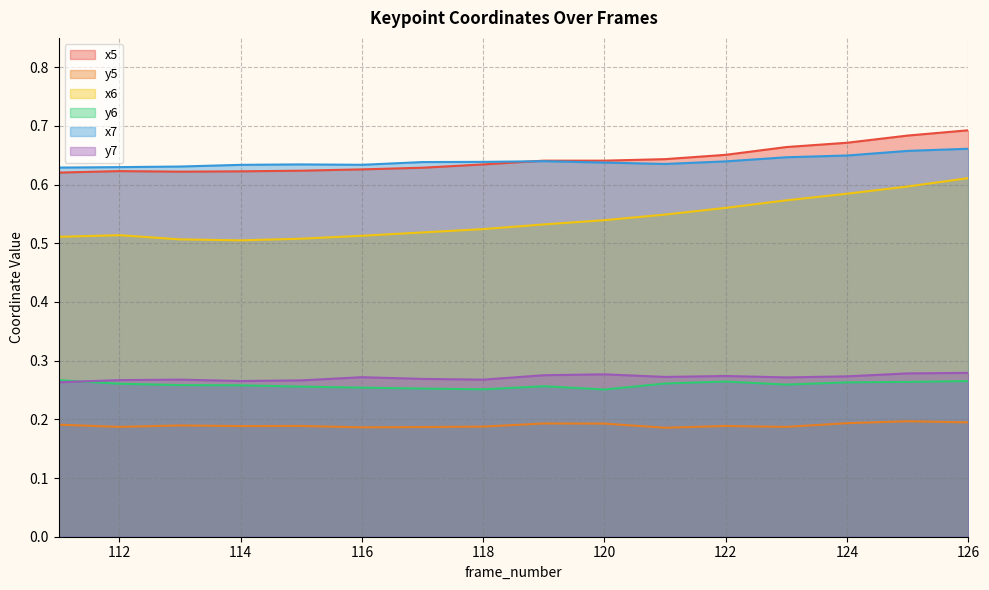

Reading right to left, what are all the values shown in this chart?

x5: 126=0.7	125=0.7	124=0.7	123=0.7	122=0.7	121=0.6	120=0.6	119=0.6	118=0.6	117=0.6	116=0.6	115=0.6	114=0.6	113=0.6	112=0.6	111=0.6
y5: 126=0.2	125=0.2	124=0.2	123=0.2	122=0.2	121=0.2	120=0.2	119=0.2	118=0.2	117=0.2	116=0.2	115=0.2	114=0.2	113=0.2	112=0.2	111=0.2
x6: 126=0.6	125=0.6	124=0.6	123=0.6	122=0.6	121=0.5	120=0.5	119=0.5	118=0.5	117=0.5	116=0.5	115=0.5	114=0.5	113=0.5	112=0.5	111=0.5
y6: 126=0.3	125=0.3	124=0.3	123=0.3	122=0.3	121=0.3	120=0.3	119=0.3	118=0.3	117=0.3	116=0.3	115=0.3	114=0.3	113=0.3	112=0.3	111=0.3
x7: 126=0.7	125=0.7	124=0.6	123=0.6	122=0.6	121=0.6	120=0.6	119=0.6	118=0.6	117=0.6	116=0.6	115=0.6	114=0.6	113=0.6	112=0.6	111=0.6
y7: 126=0.3	125=0.3	124=0.3	123=0.3	122=0.3	121=0.3	120=0.3	119=0.3	118=0.3	117=0.3	116=0.3	115=0.3	114=0.3	113=0.3	112=0.3	111=0.3